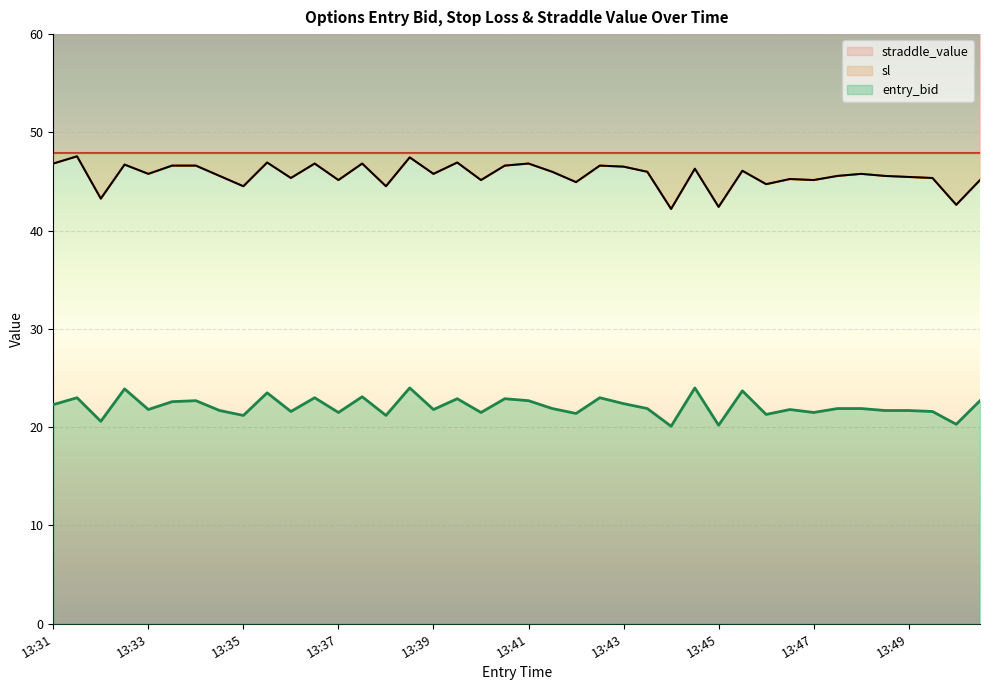

How many data points in entry_bid are above 21?

36